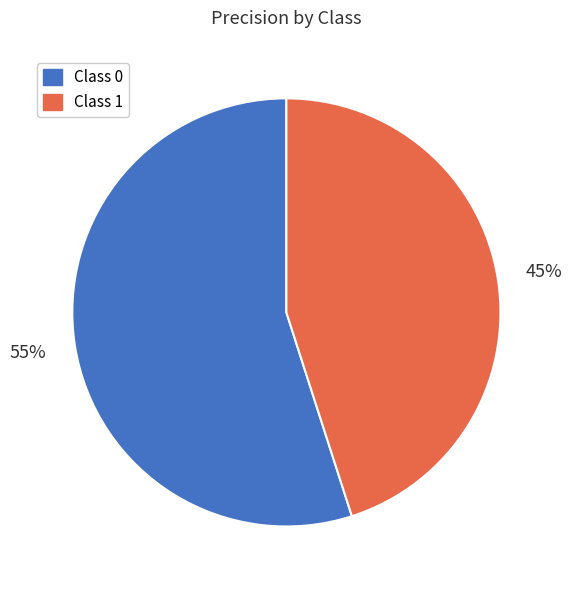

Is it true that Class 1 is 45% of the pie?

True